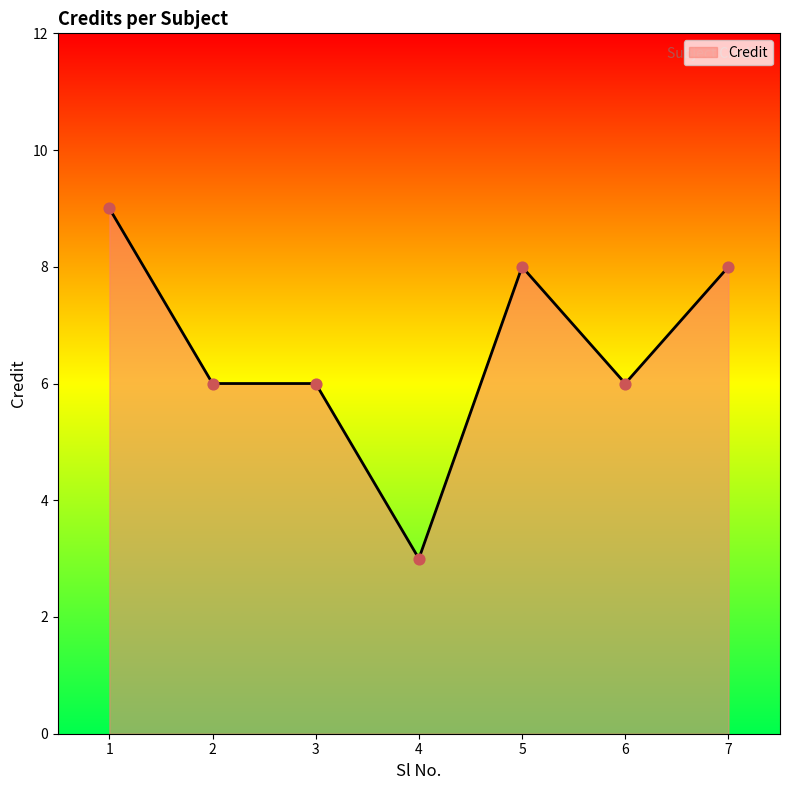

Which has a higher value, 3 or 4?

3